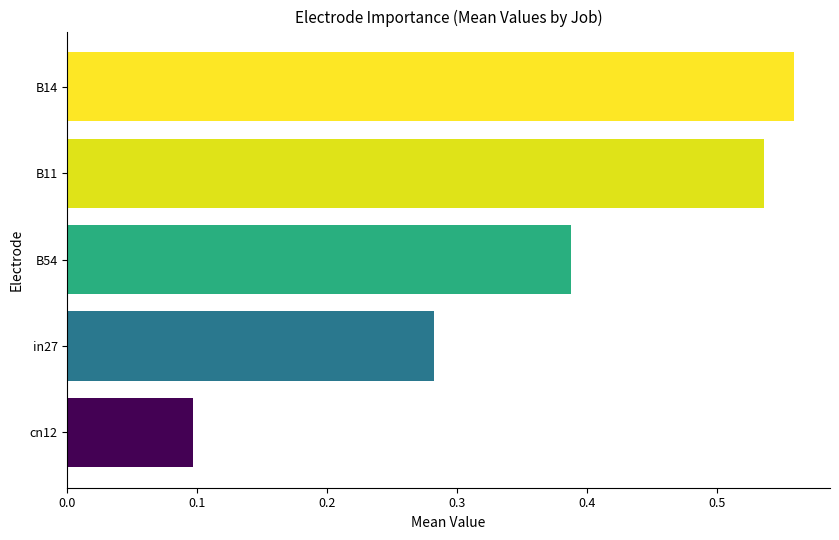

The chart shows a value of 0.2 at in27. True or false?

False